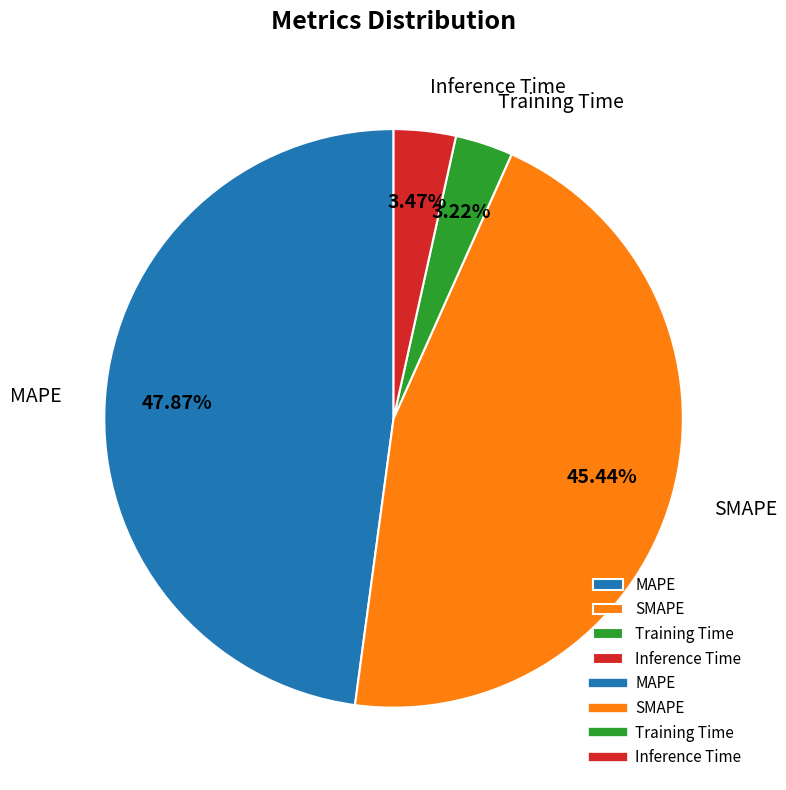

Which has a higher value, MAPE or SMAPE?

MAPE